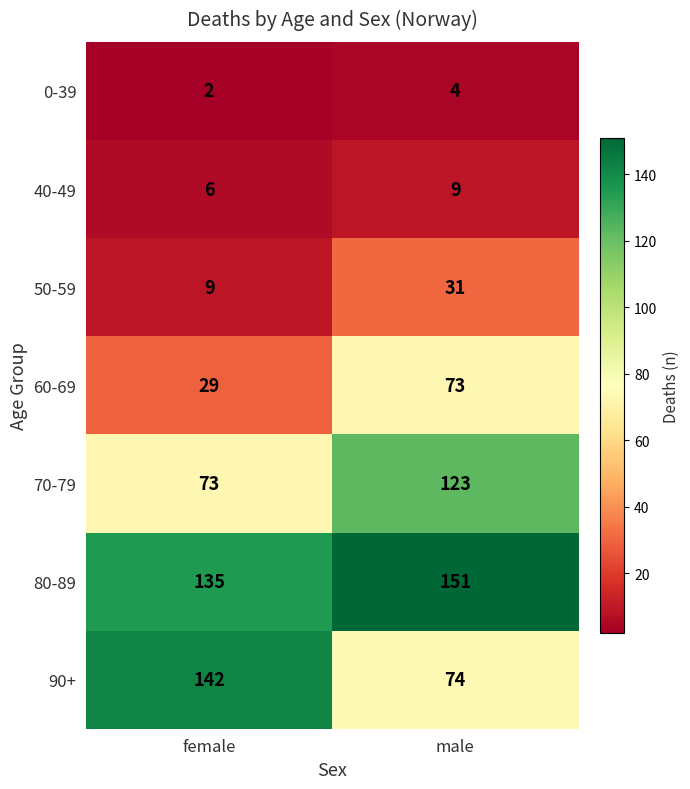

Reading right to left, transcribe all the data shown in this chart.

0-39: male=4	female=2
40-49: male=9	female=6
50-59: male=31	female=9
60-69: male=73	female=29
70-79: male=123	female=73
80-89: male=151	female=135
90+: male=74	female=142